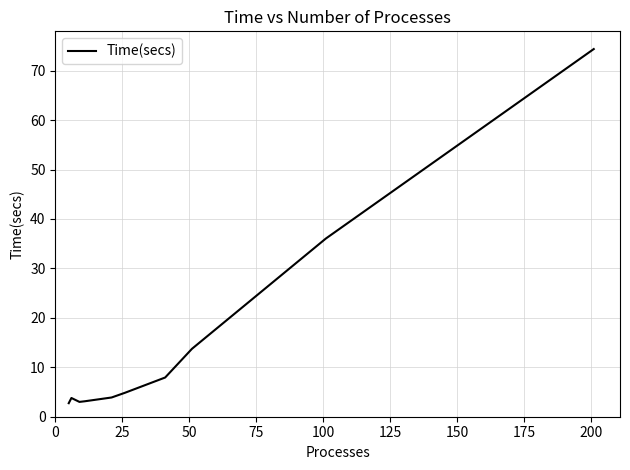

What is the difference between the maximum and minimum values?

71.6